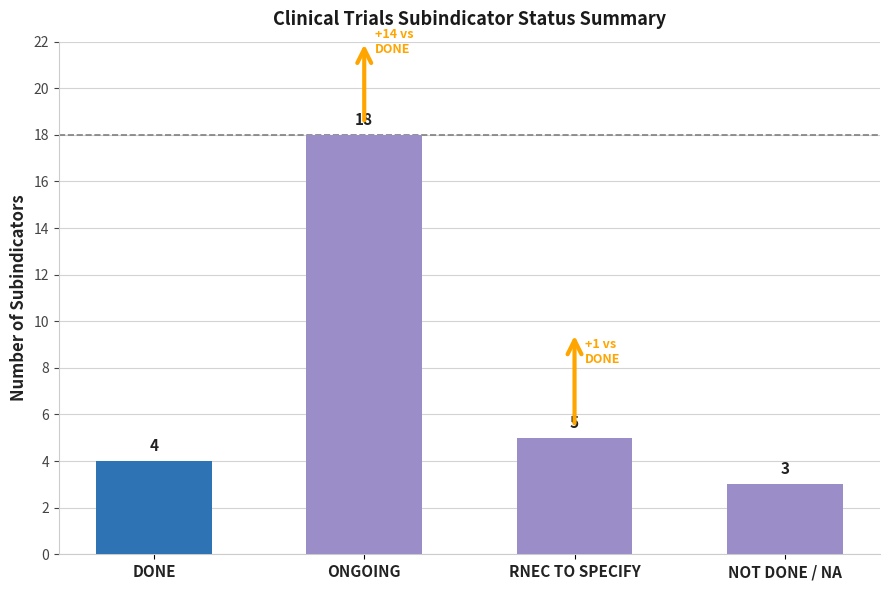

How many data points are less than 5?

2